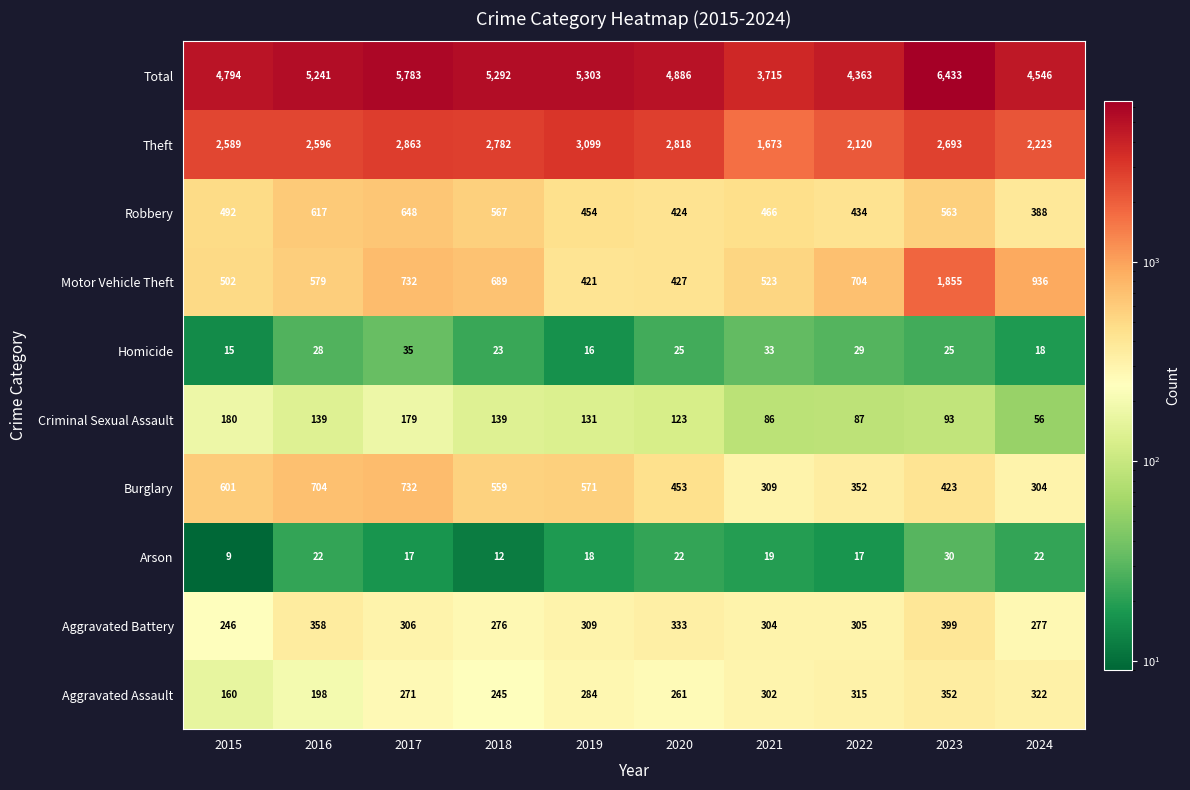

What is the smallest value displayed?

9